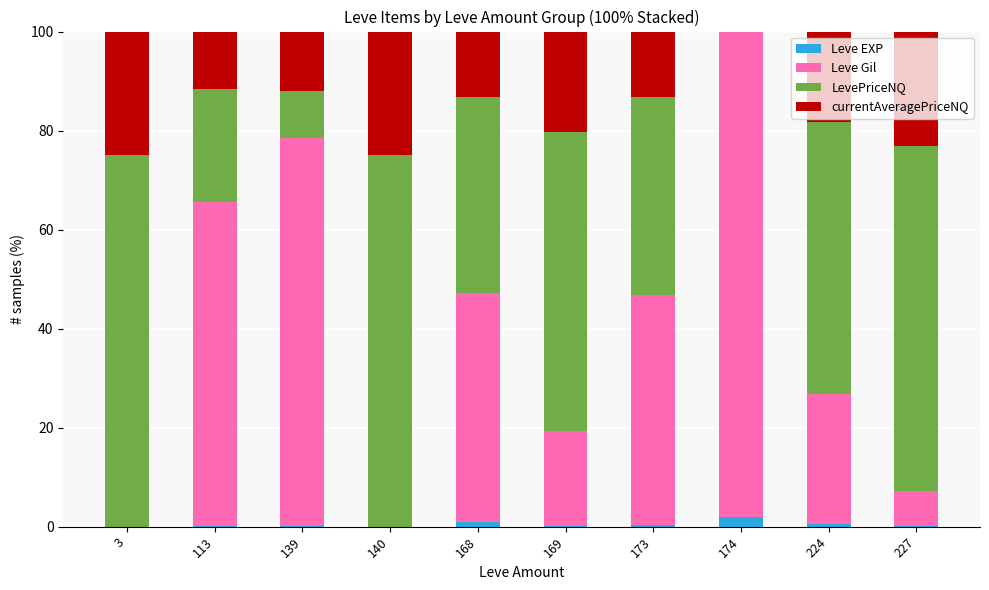

What is the maximum value for Leve EXP?

2.0